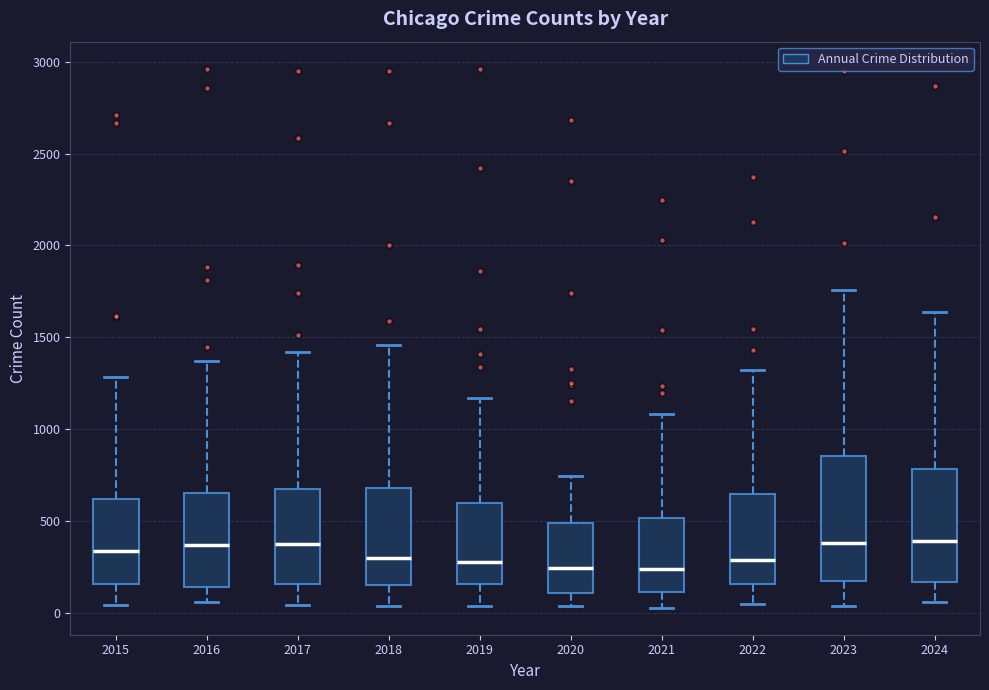

Where is the upper edge of the box at x = 2018 on the y-axis? The values are not printed on the chart, so give them approximately, as read against the axis.

700